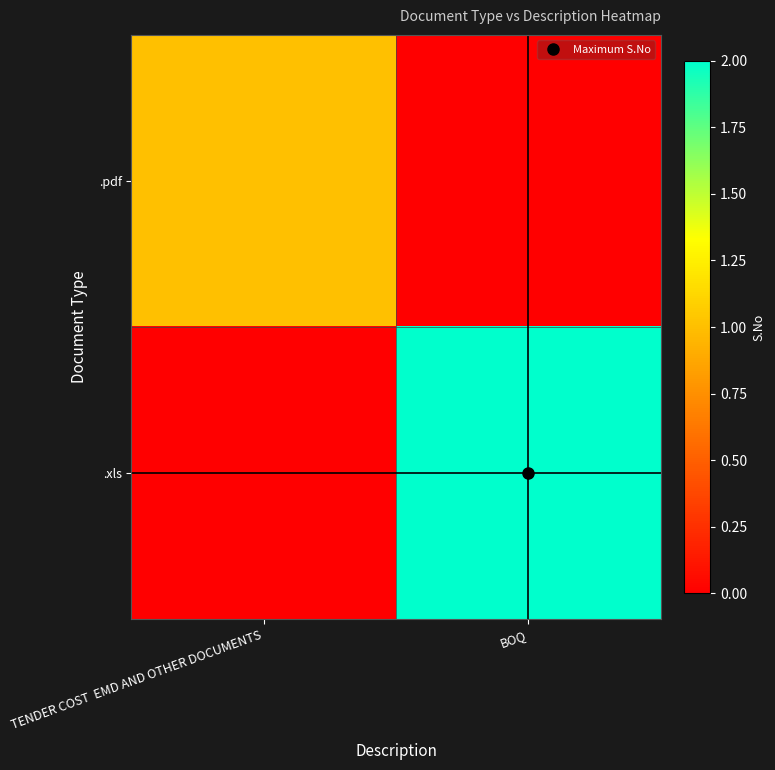

What is the total value across all series at TENDER COST  EMD AND OTHER DOCUMENTS?

1